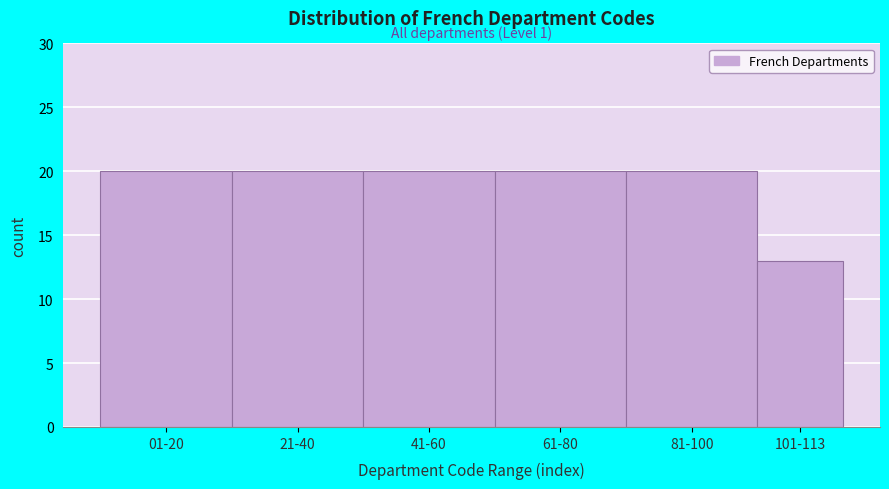

Reading left to right, transcribe all the data shown in this chart.

01-20=20	21-40=20	41-60=20	61-80=20	81-100=20	101-113=13